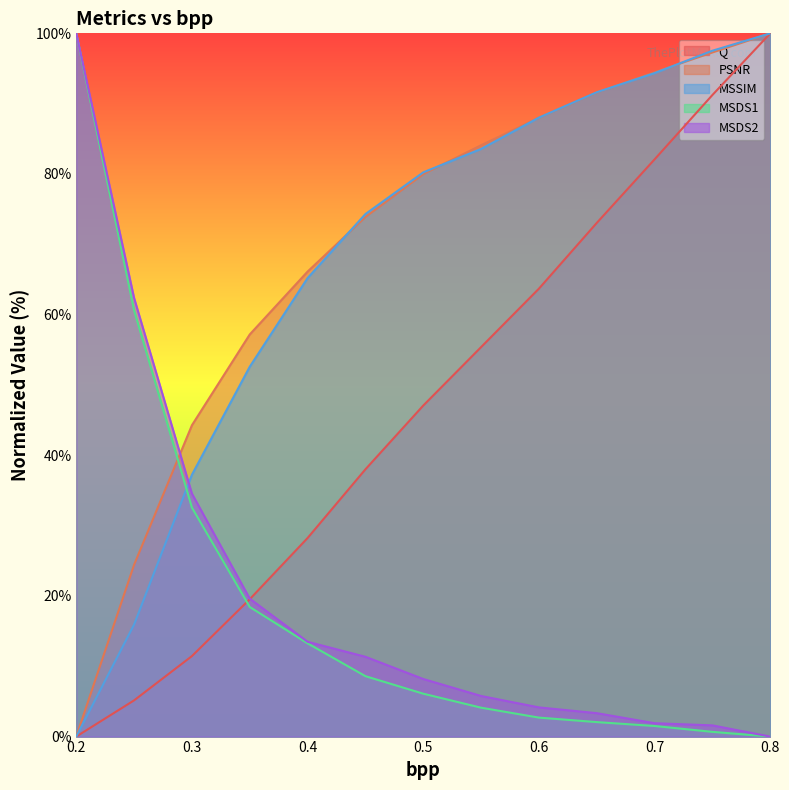

How many distinct data groups are displayed?

5